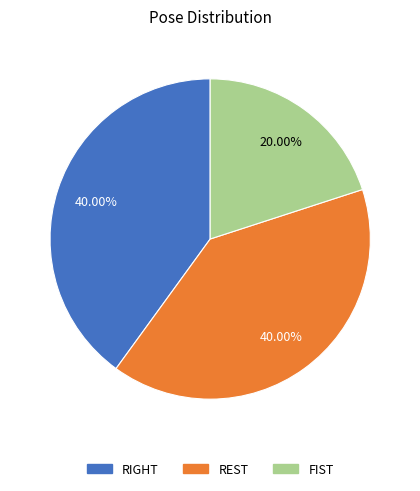

What is the smallest slice in the pie chart?

FIST